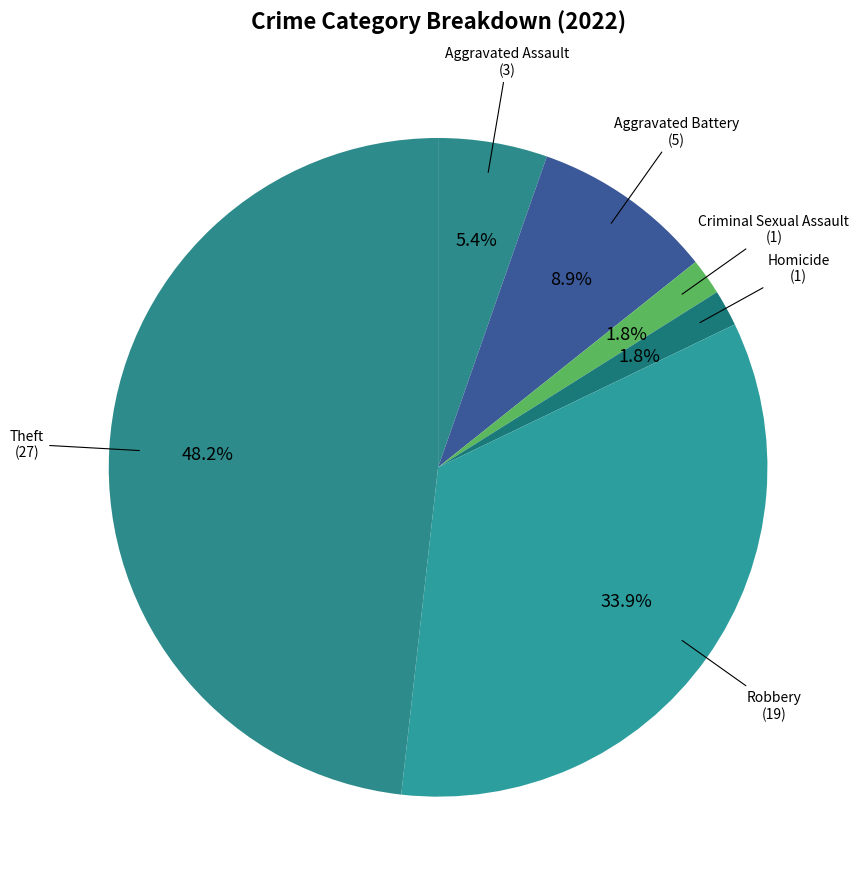

Is it true that Aggravated Assault is 15% of the pie?

False